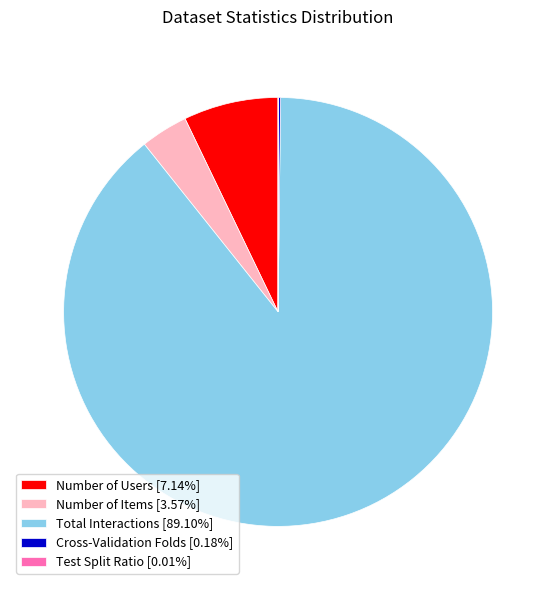

Which has a higher value, Number of Items or Number of Users?

Number of Users